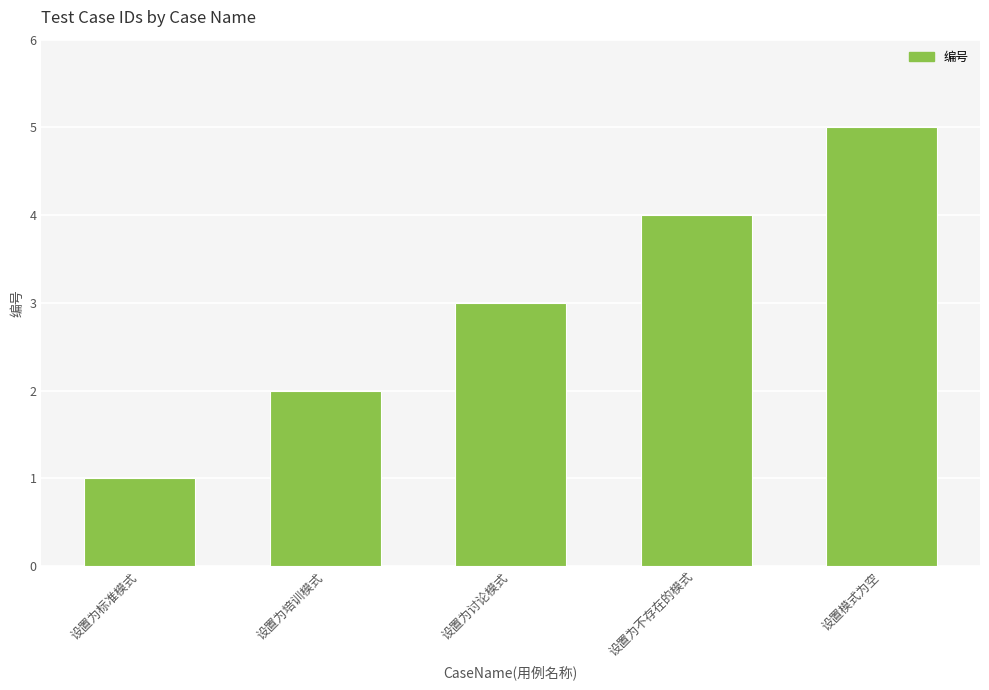

Rank the categories by value from highest to lowest.

设置模式为空, 设置为不存在的模式, 设置为讨论模式, 设置为培训模式, 设置为标准模式